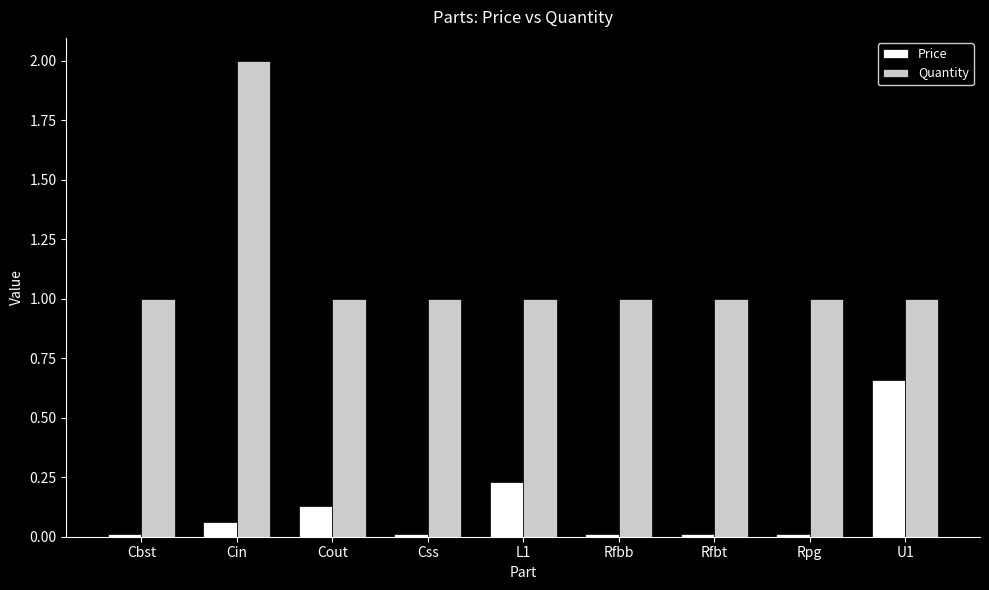

Count the number of data series in this chart.

2